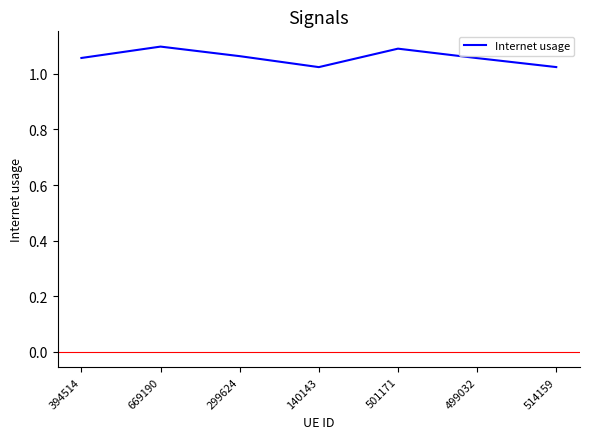

What is the change in value from 669190 to 514159?

-0.1